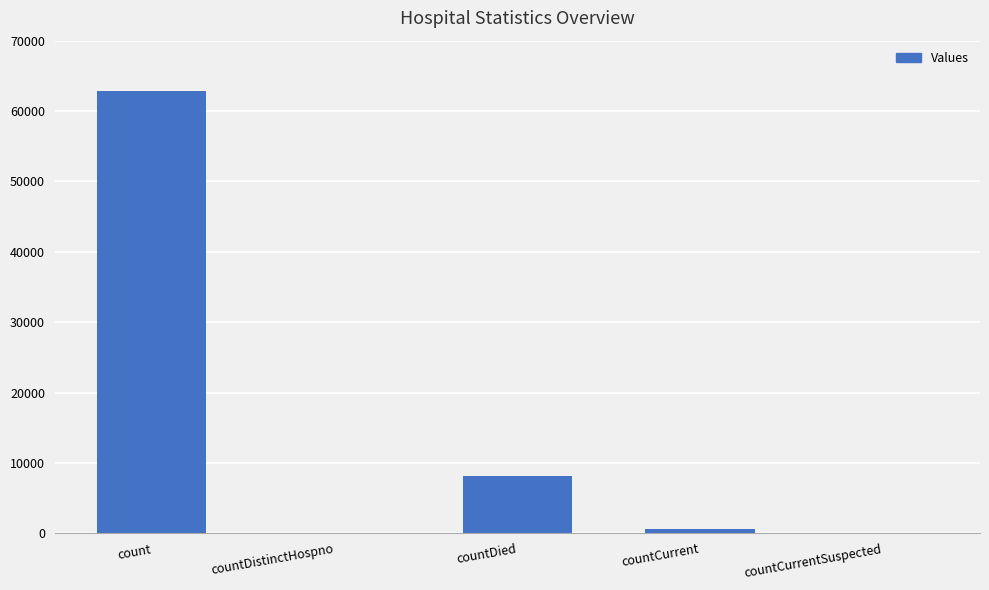

The chart shows a value of 0 at countCurrentSuspected. True or false?

True